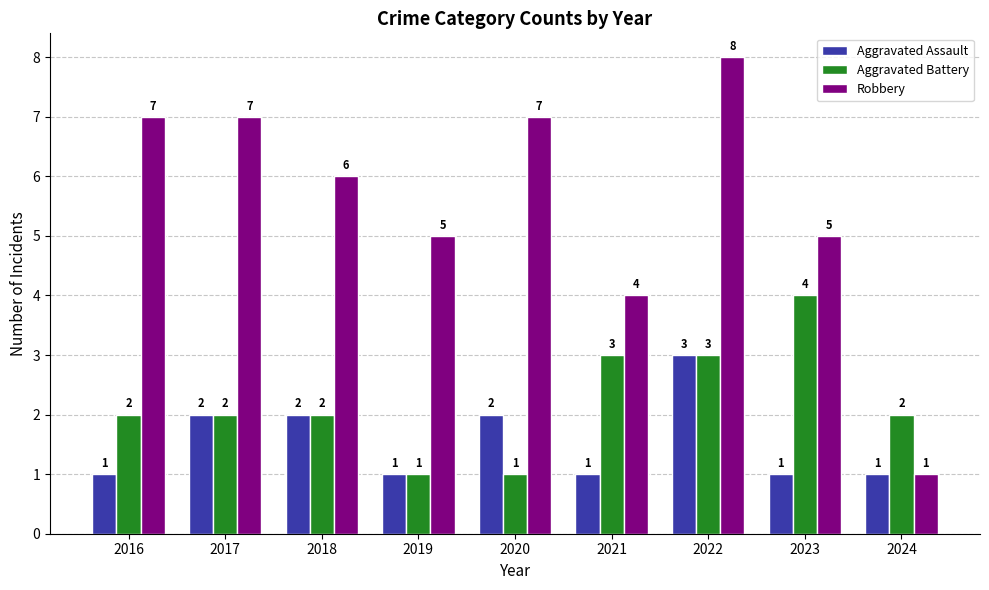

How many groups of bars are there?

9